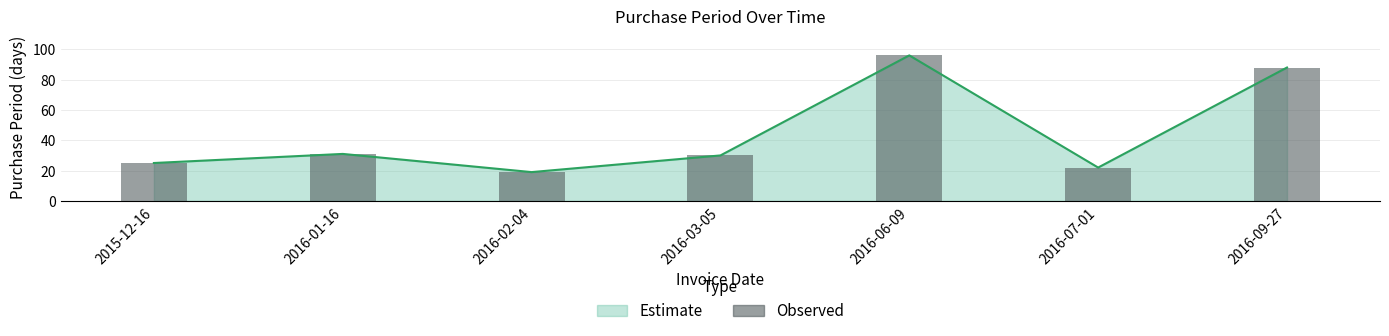

Reading left to right, extract all data points from this chart.

25	31	19	30	96	22	88